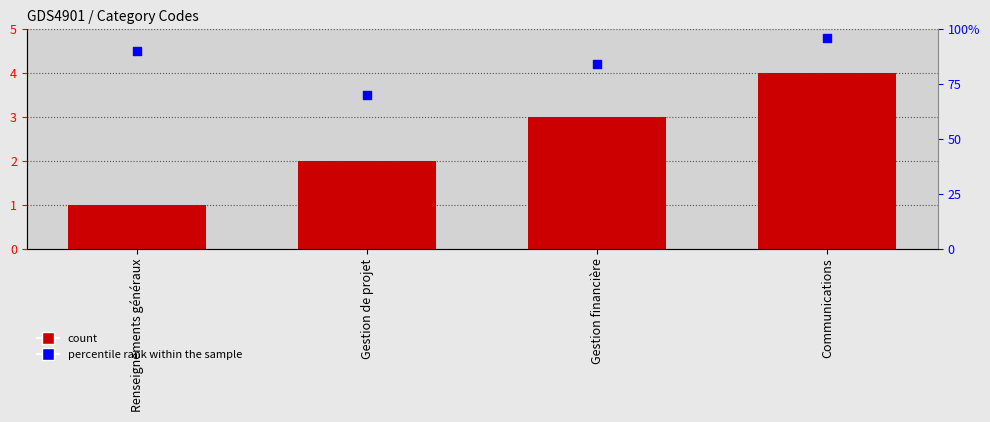

Is the value of code at Gestion de projet greater than the value of percentile rank within the sample at Communications?

No